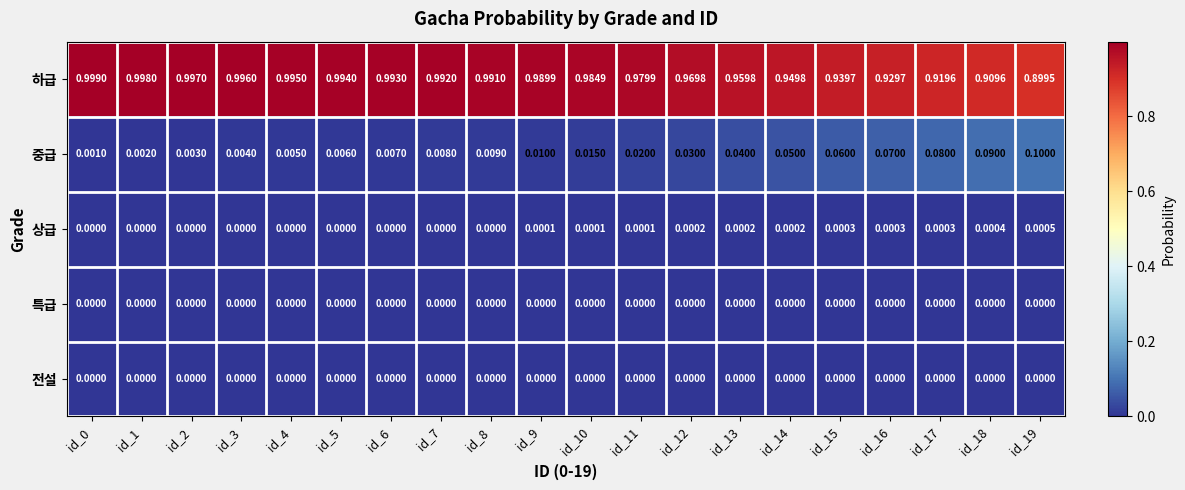

Is the value of 중급 at id_11 greater than the value of 하급 at id_17?

No